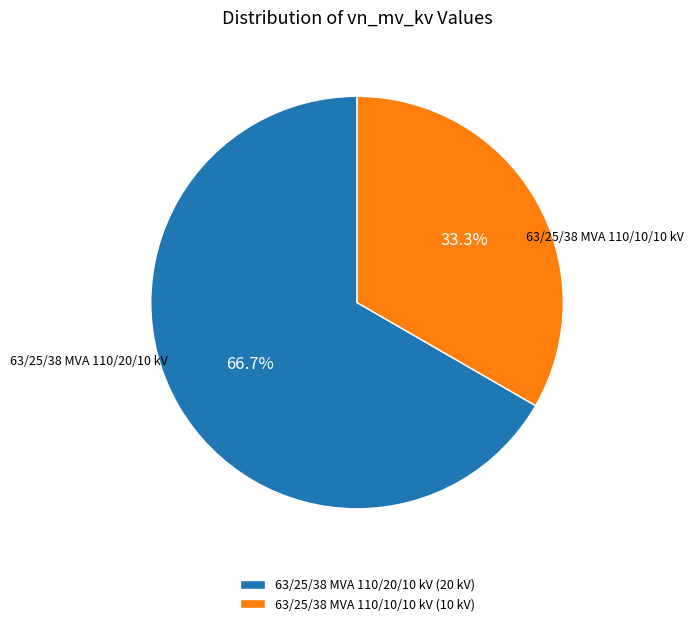

What is the total percentage of 63/25/38 MVA 110/20/10 kV and 63/25/38 MVA 110/10/10 kV?

100.0%